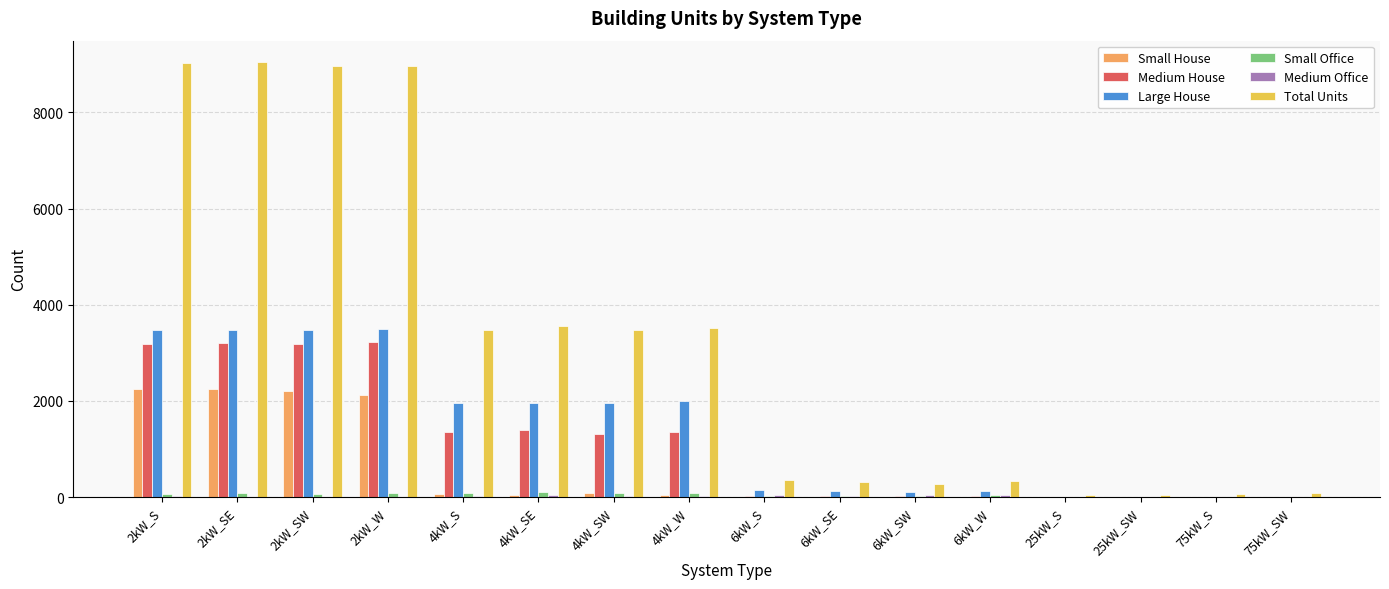

Which series has the largest total across all categories?

Total Units